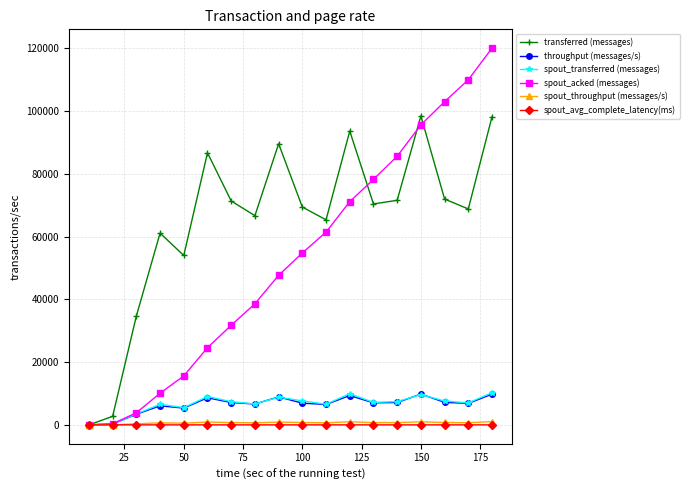

Does the chart display data point markers on the line(s)?

Yes